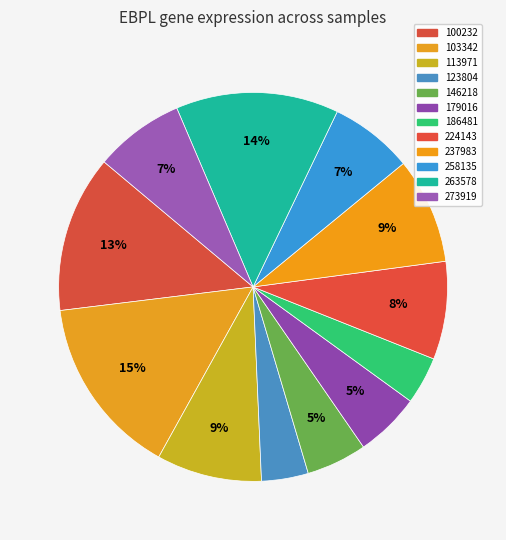

How many slices are in this pie chart?

12